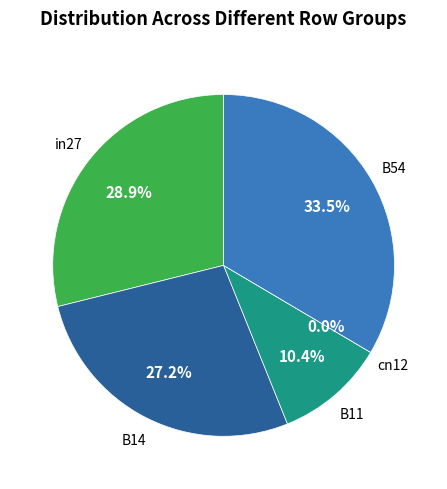

The B54 slice represents 34% of the pie. True or false?

True